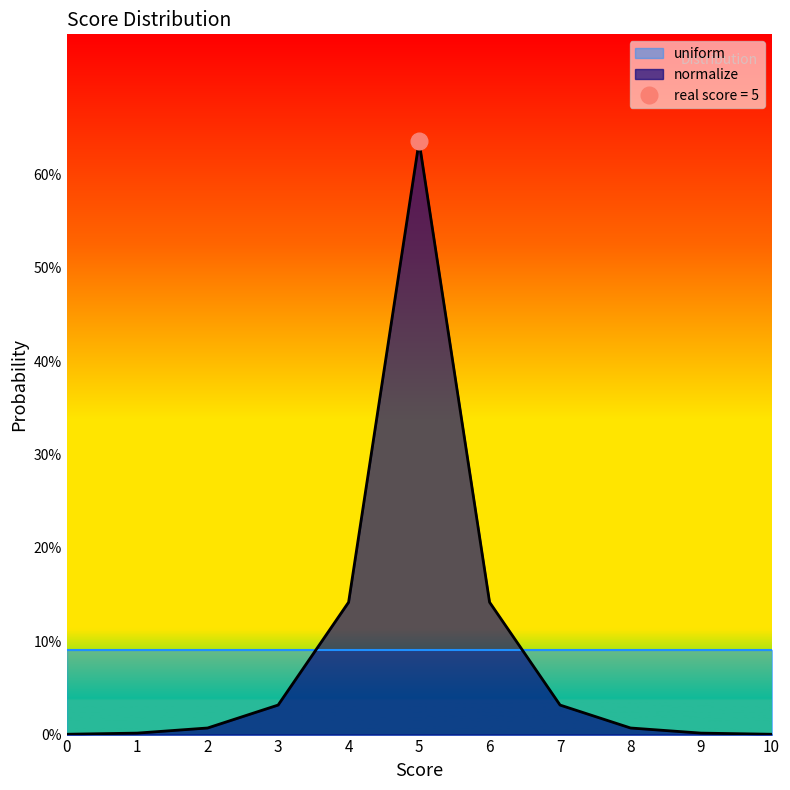

What is the value of the 7th point from the left?

0.1